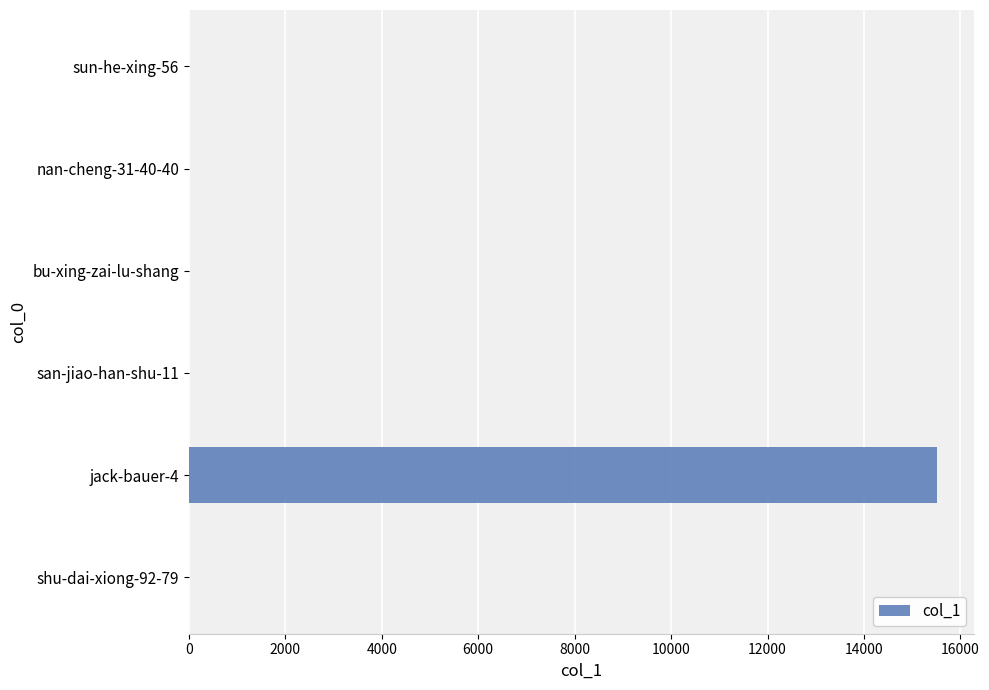

Is it true that the value at bu-xing-zai-lu-shang is 9206?

False